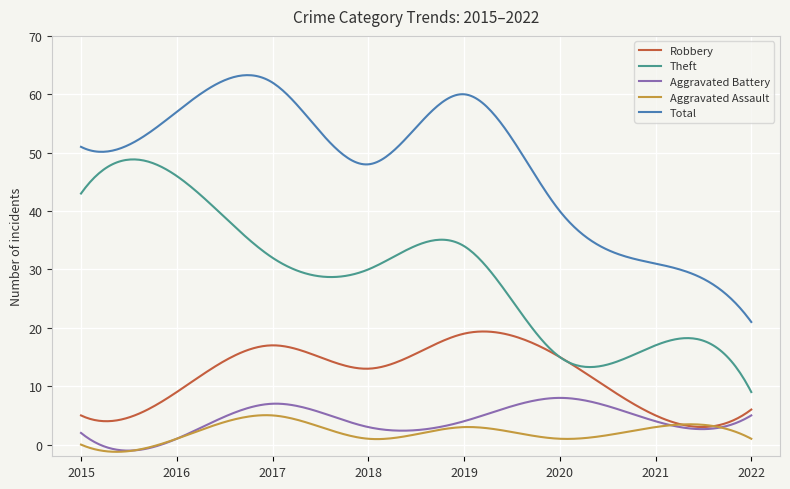

What is the sum of all Aggravated Assault values?

625.6